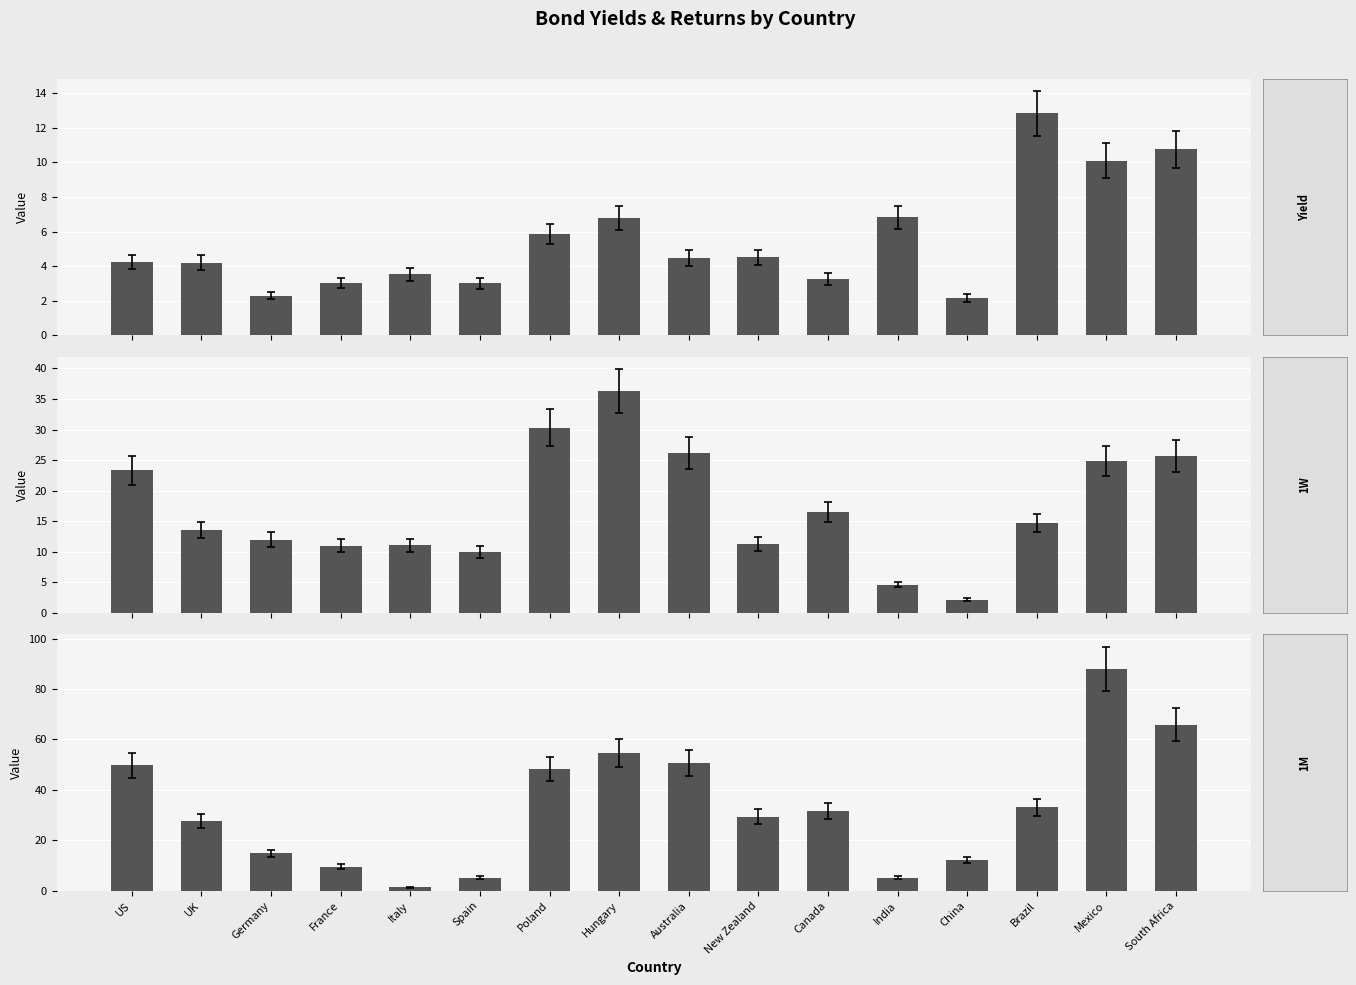

What is the sum of all 1M values?

527.0